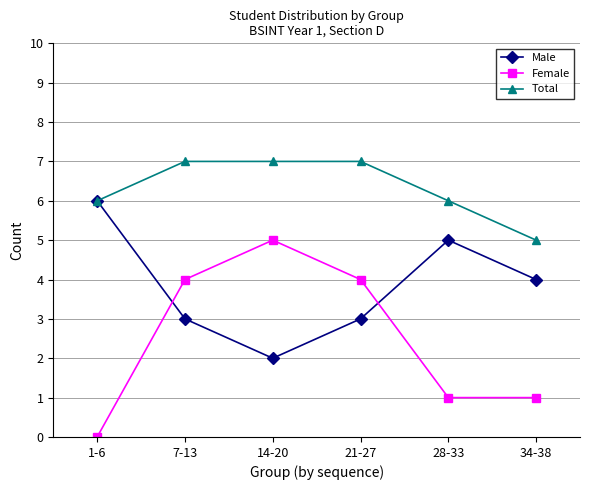

What are all the series names shown in the legend?

Male, Female, Total